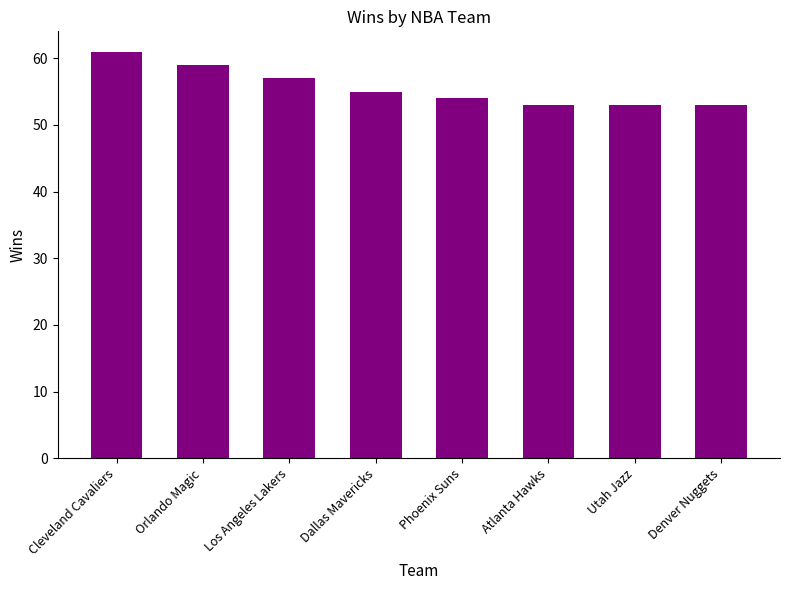

Read the value at Denver Nuggets.

53